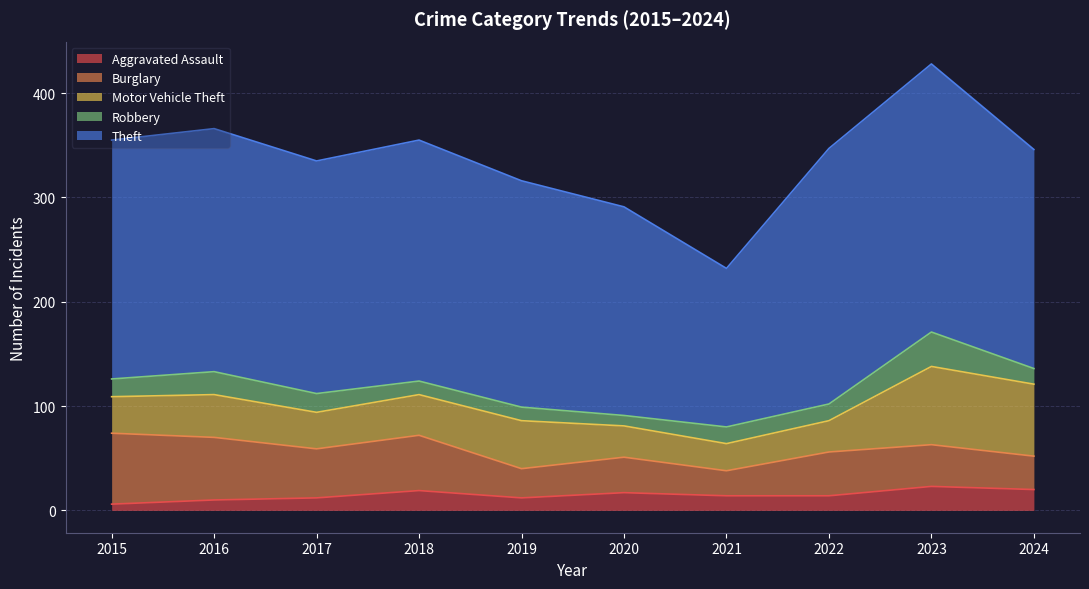

True or false: Motor Vehicle Theft and Robbery cross at least once.

False